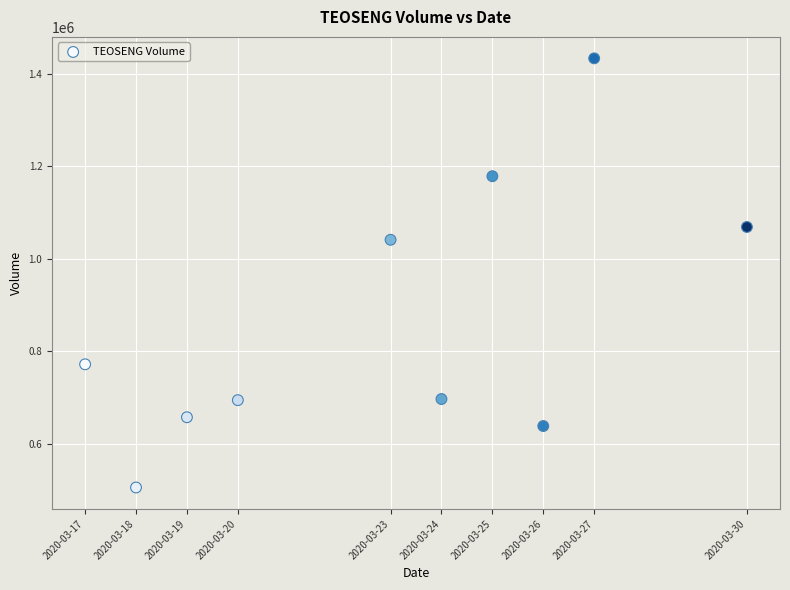

What Y value in the scatter plot is closest to 969750?

1041400